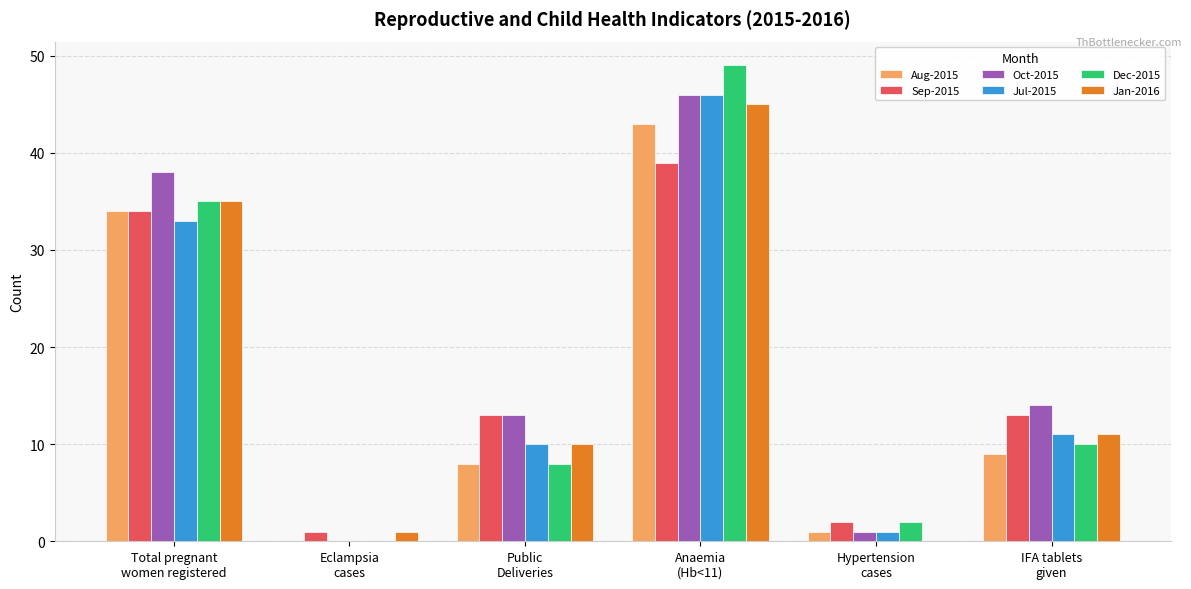

What is the maximum value for Jan-2016?

45